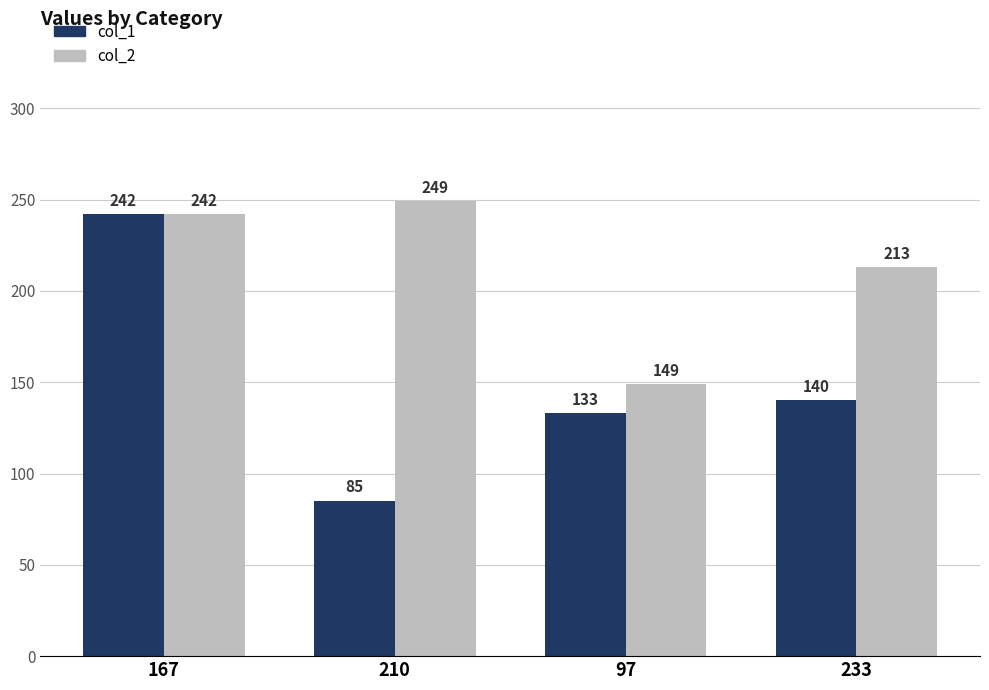

What value does the col_2 series have at 233, to the nearest 10?

210